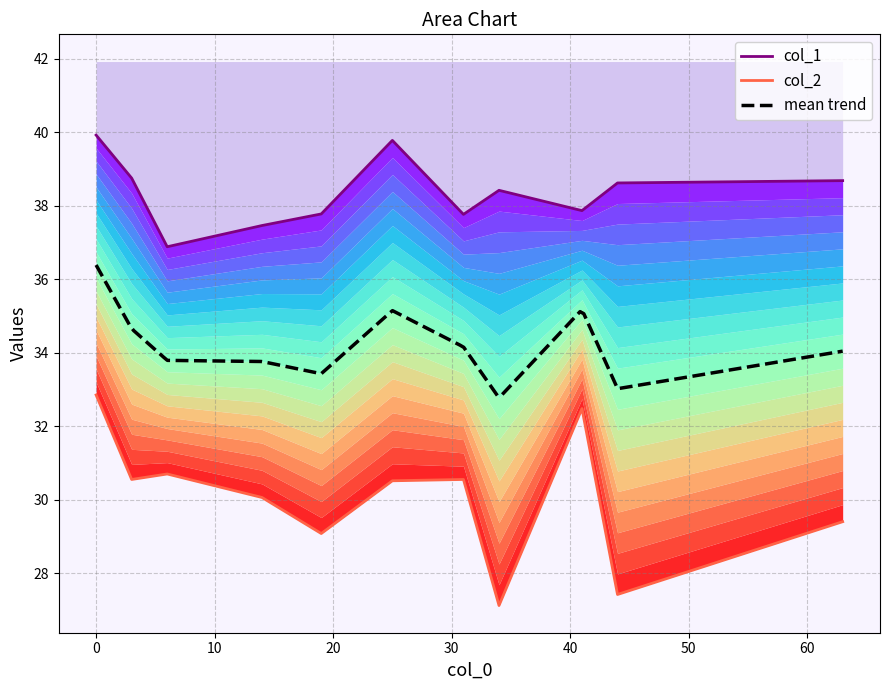

What is the sum of all col_1 values?

421.9